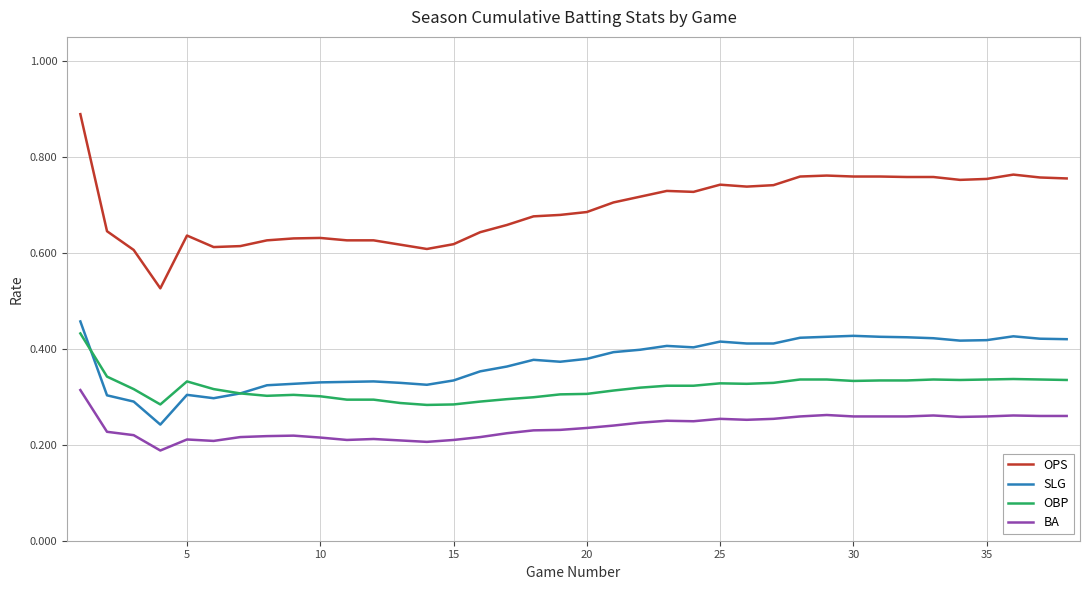

How many distinct data groups are displayed?

4